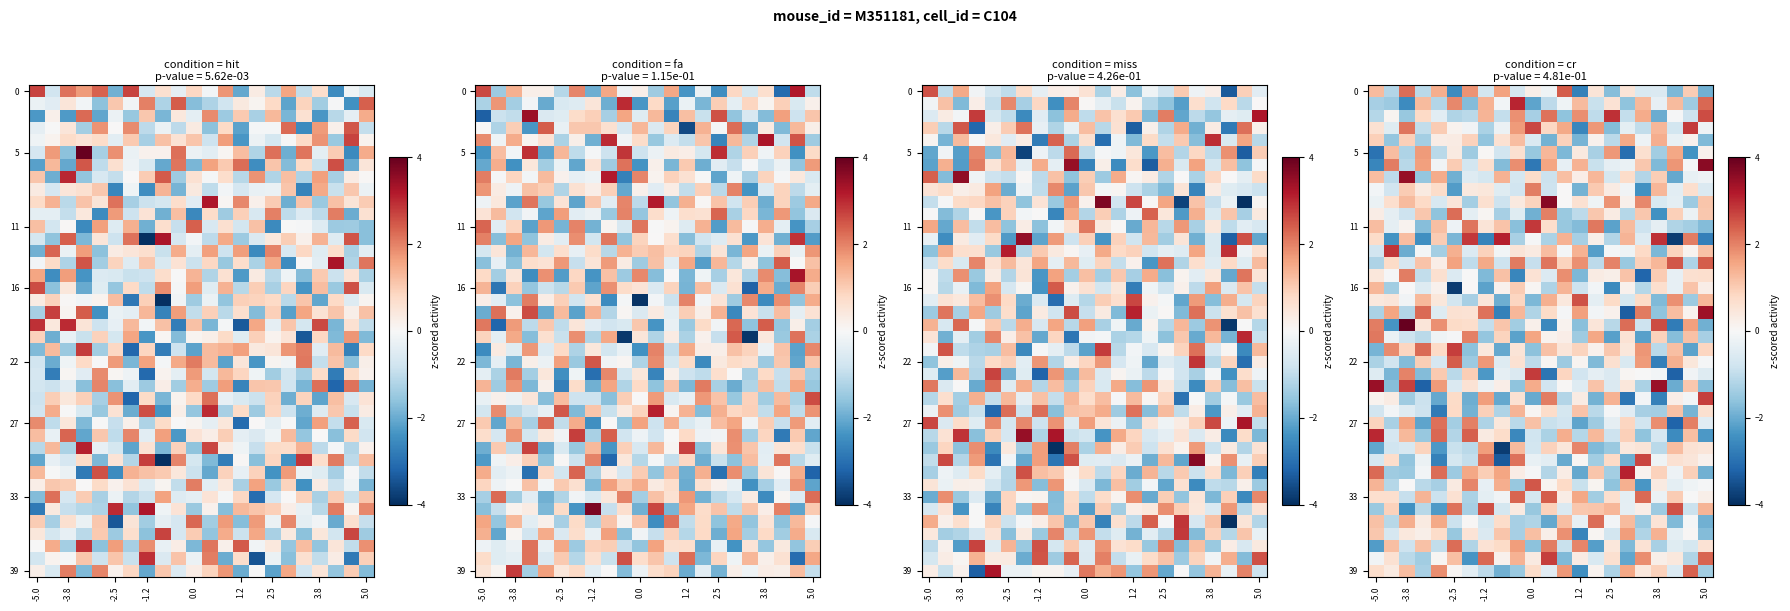

What is the spread (max minus min) of values at 5.0?

6.4